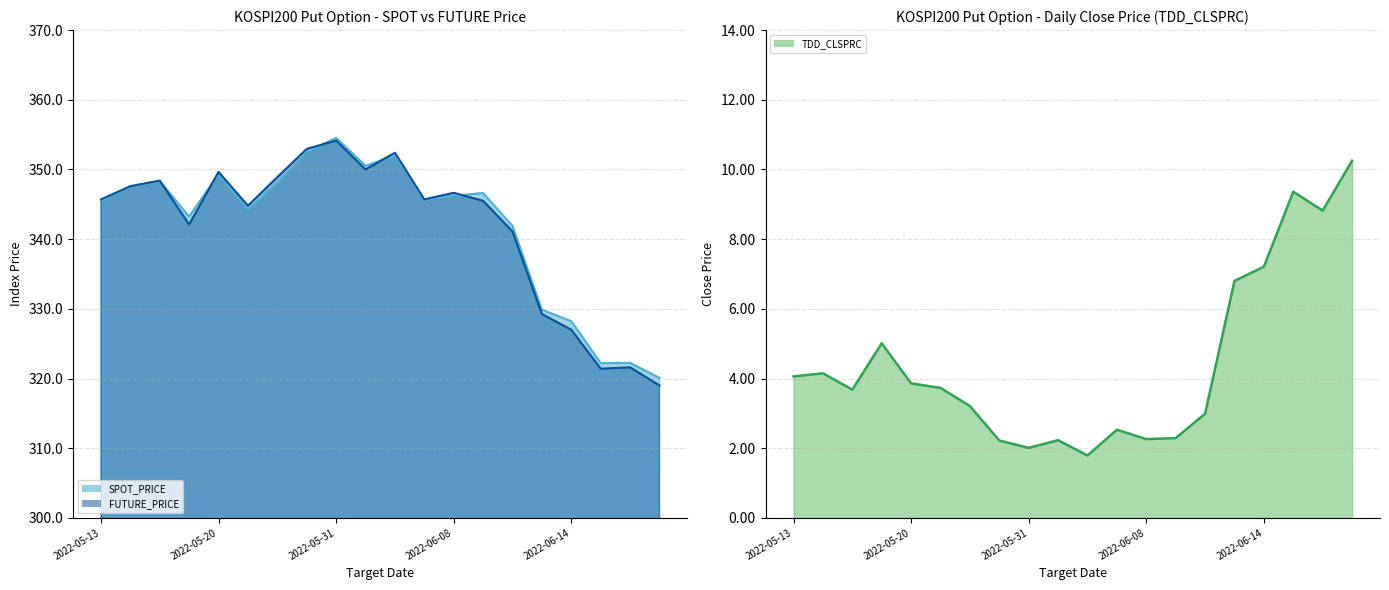

Which series ends up on top after the final intersection of SPOT_PRICE and FUTURE_PRICE?

SPOT_PRICE